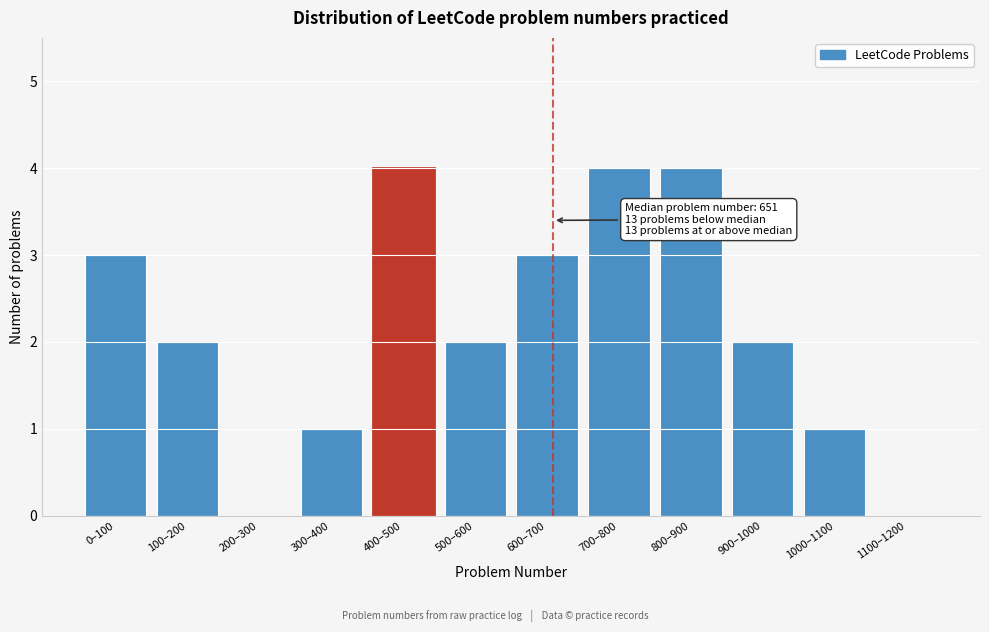

Reading left to right, list all the values displayed in this chart.

0–100=3	100–200=2	200–300=0	300–400=1	400–500=4	500–600=2	600–700=3	700–800=4	800–900=4	900–1000=2	1000–1100=1	1100–1200=0